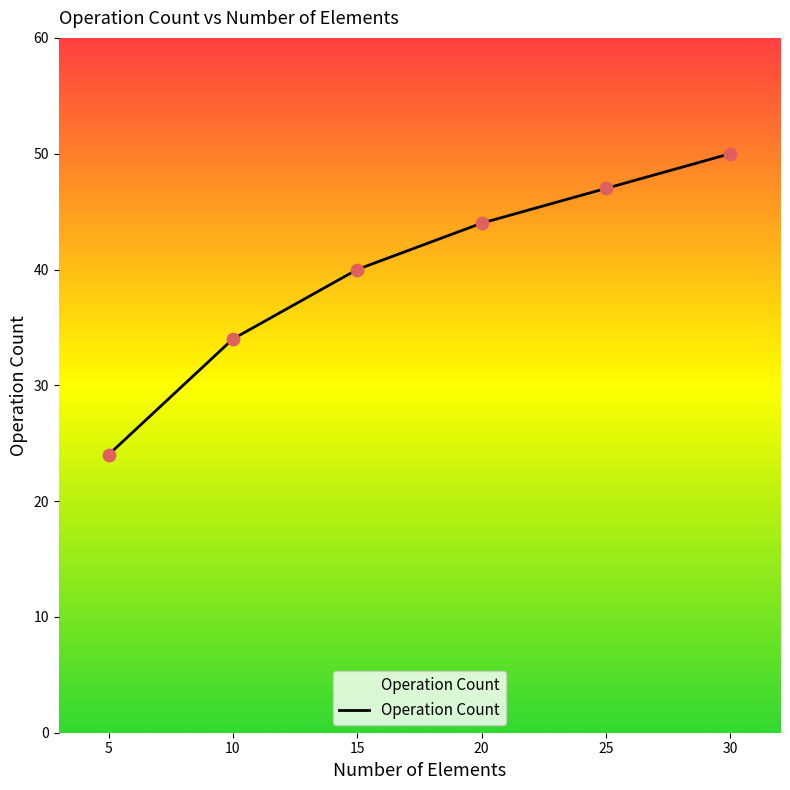

What is the change in value from 5 to 30?

+26